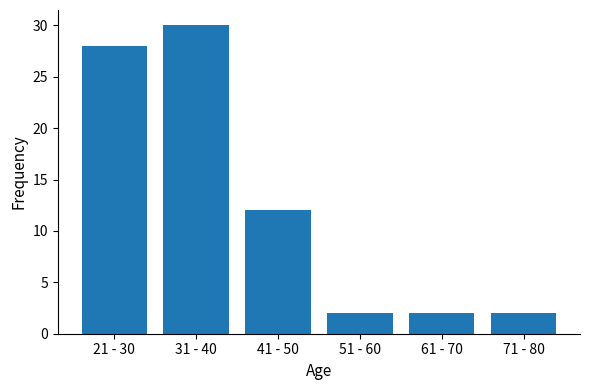

What is the difference between the maximum and second lowest values?

28